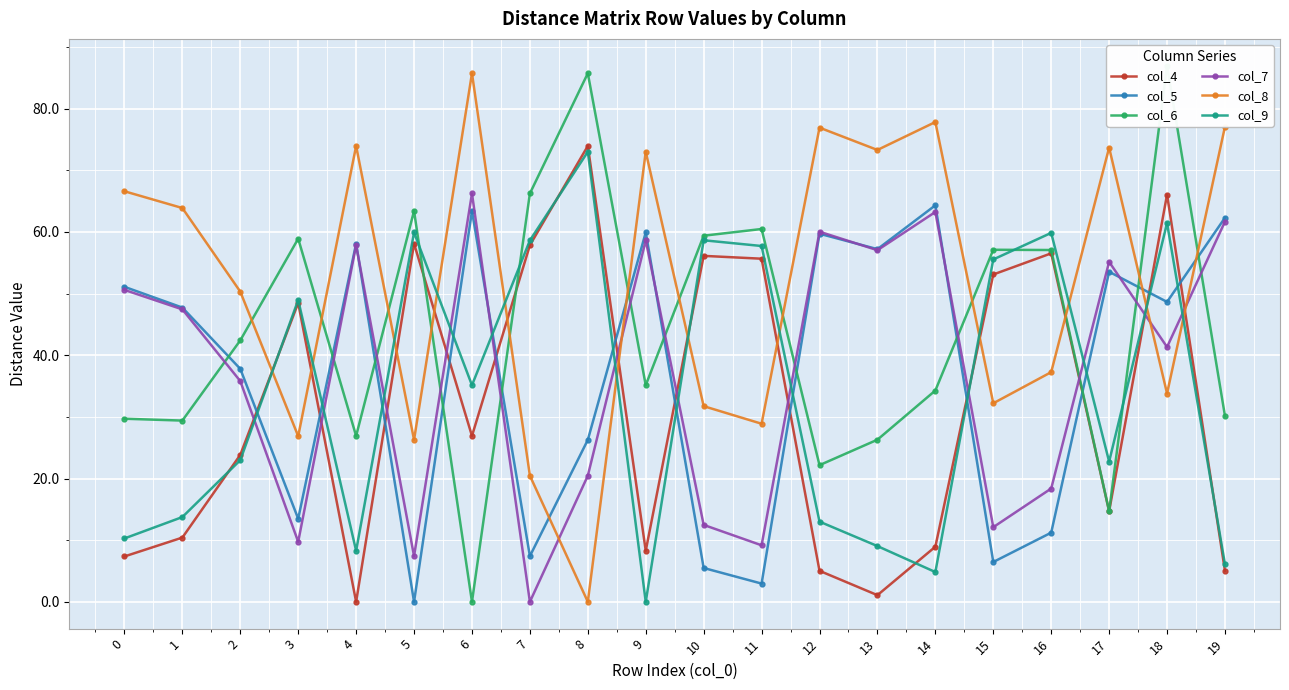

Read the col_5 value at 6.

63.4